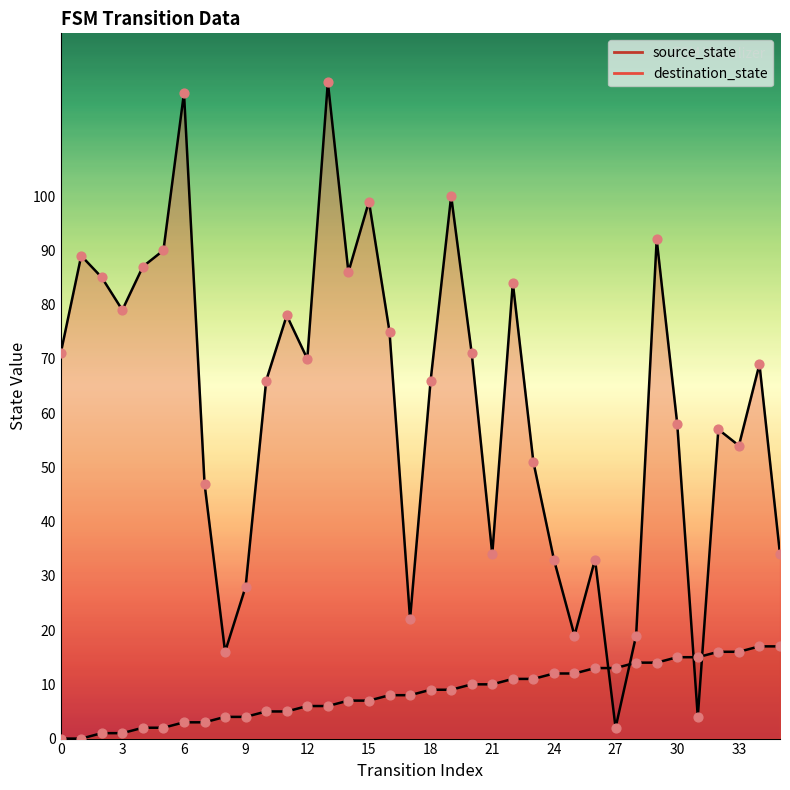

What are all the series names shown in the legend?

source_state, destination_state